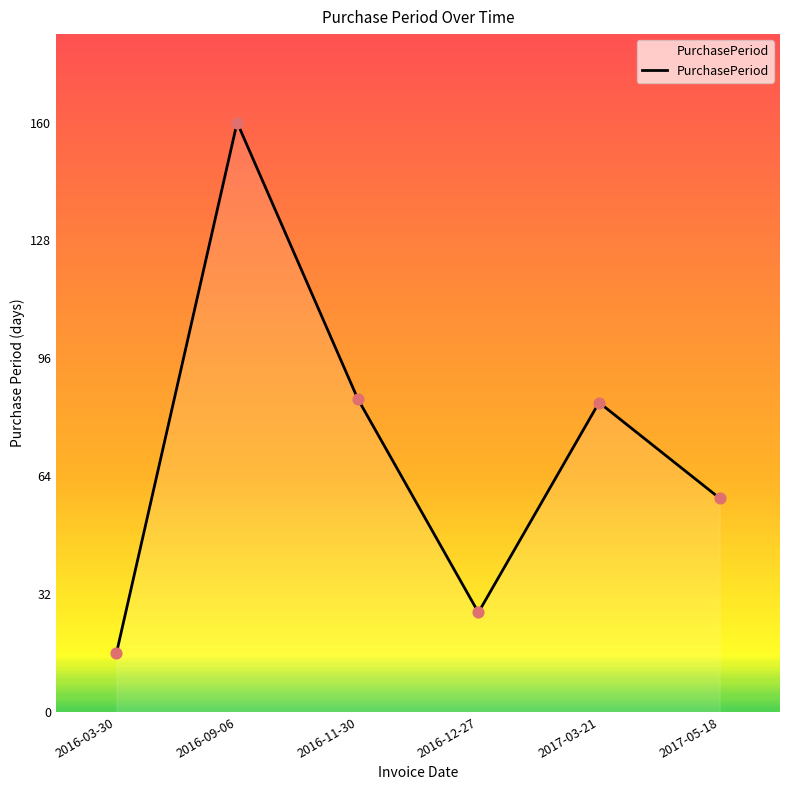

Which has a higher value, 2017-05-18 or 2016-12-27?

2017-05-18